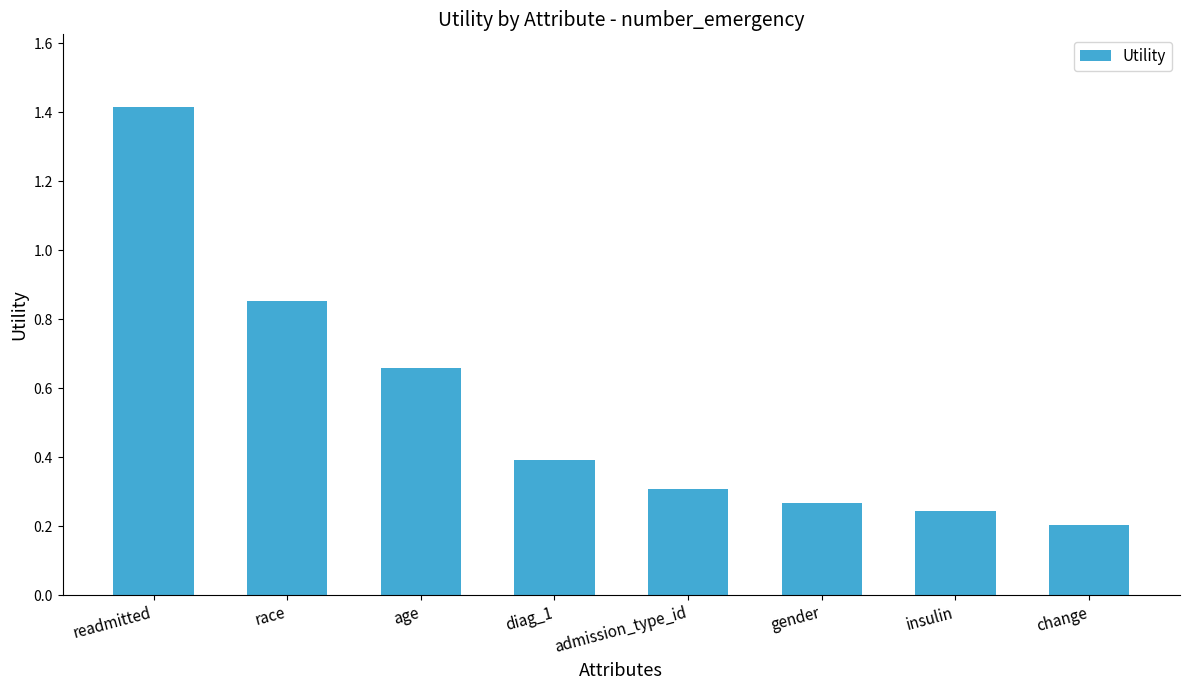

List the labels in order of value, smallest first.

change, insulin, gender, admission_type_id, diag_1, age, race, readmitted